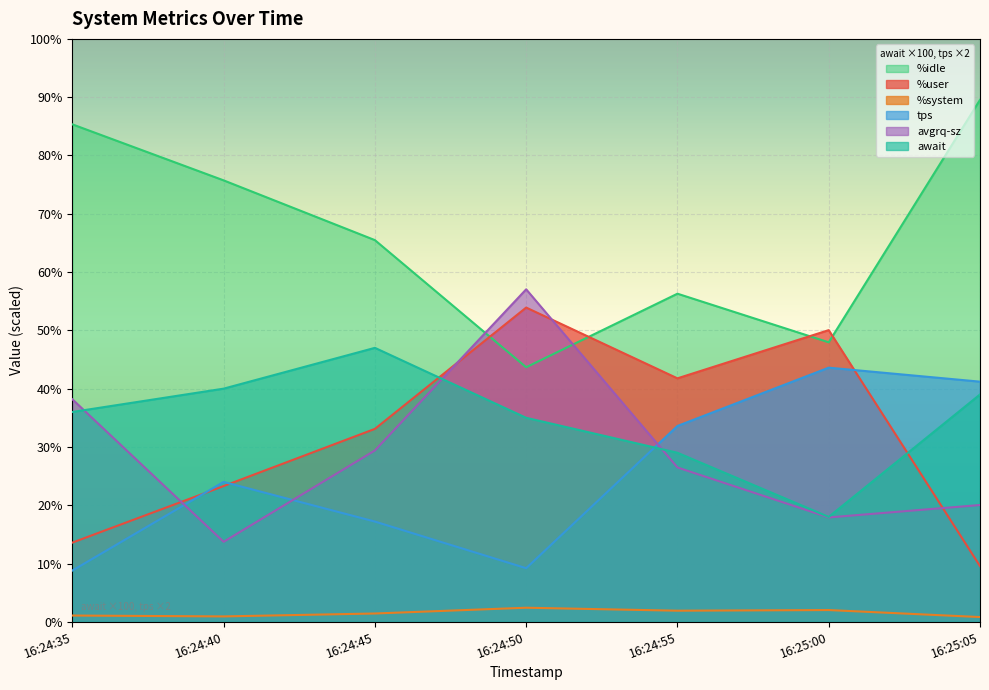

At which category does %system reach its first local peak?

16:24:50